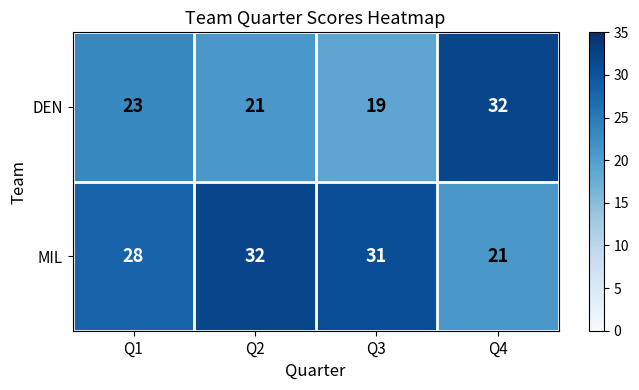

Rank the series at Q1 from highest to lowest value.

MIL, DEN